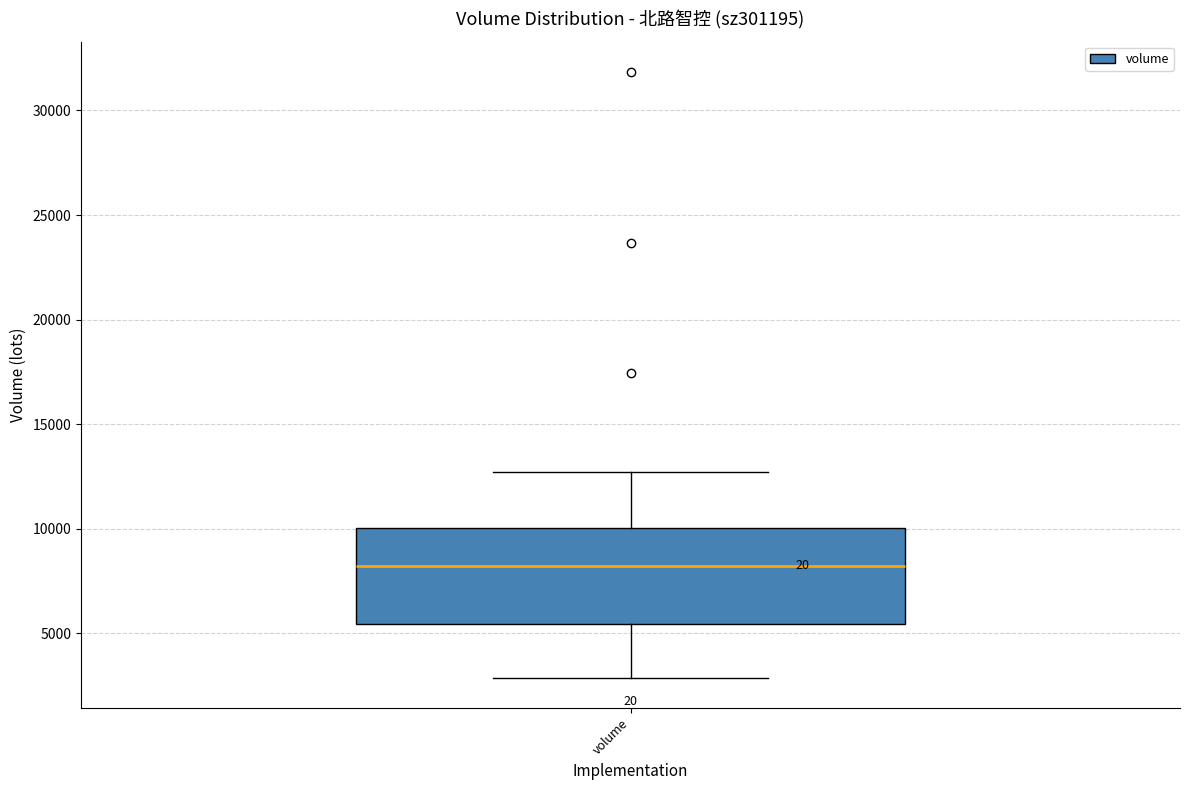

Read this box plot against the y-axis: the position of the median line, the range covered by the box, and the ends of both whiskers. The values are not printed on the chart, so give them approximately, as read against the axis.

median 8000, box 5500 to 10000, whiskers 3000 to 12500